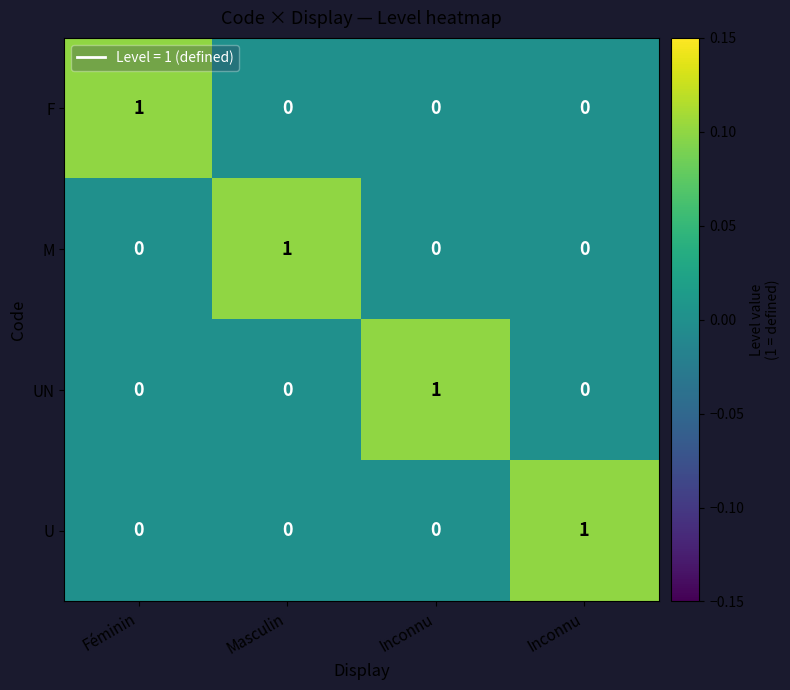

How many positive values does the M series have?

1